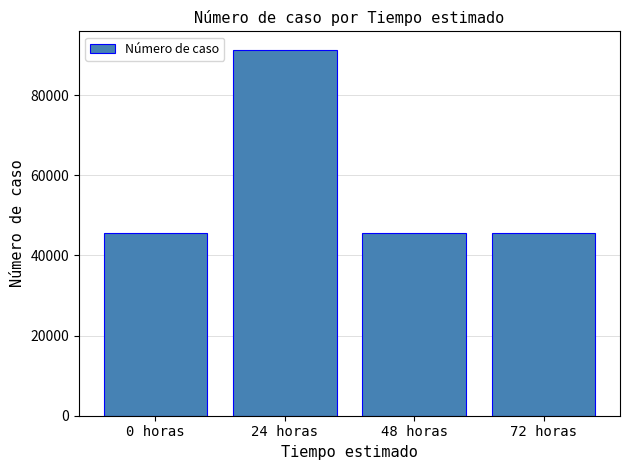

The value at 0 horas is 25865. True or false?

False